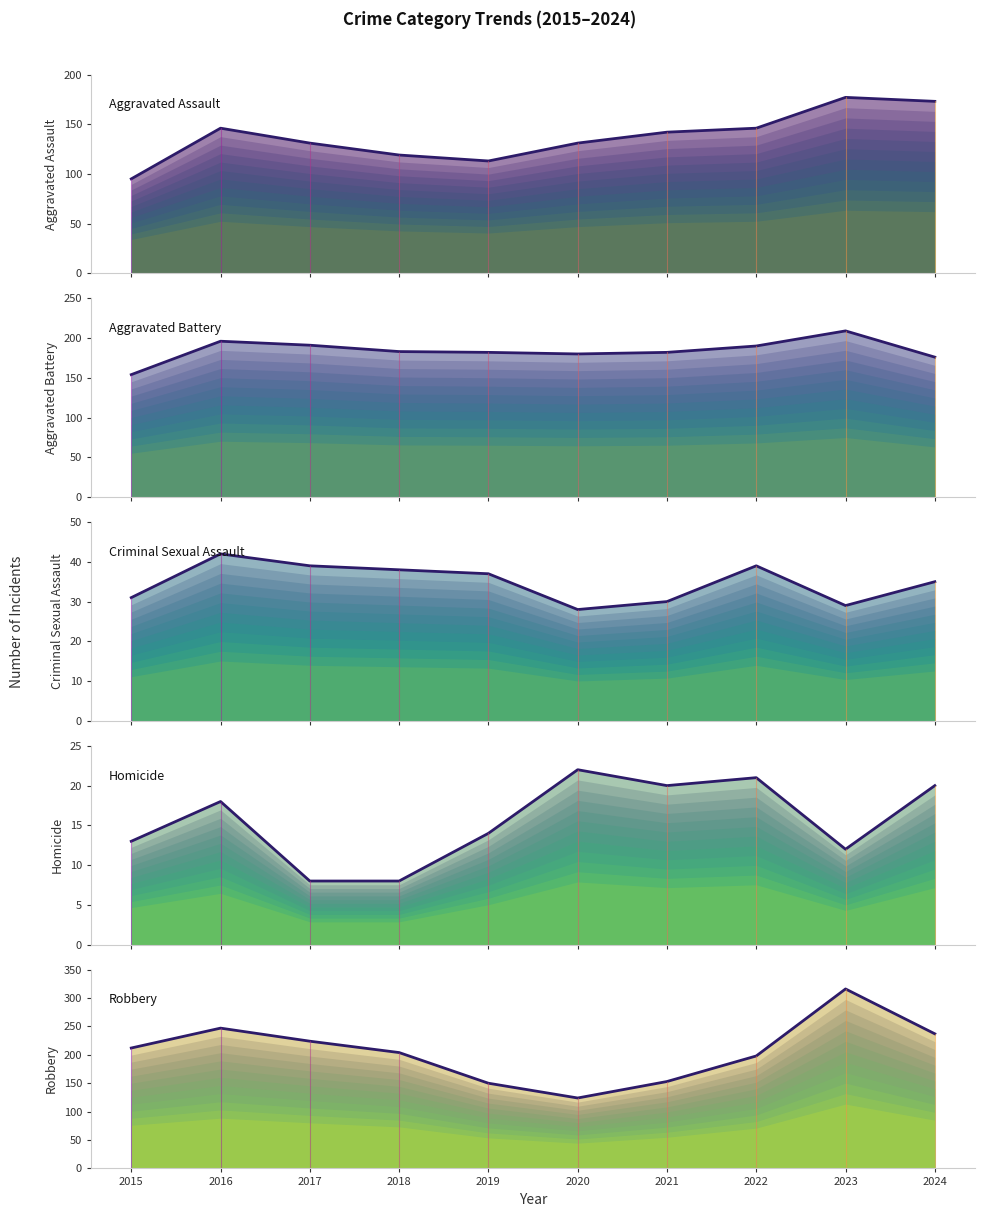

Reading left to right, transcribe all the data shown in this chart.

Aggravated Assault: 2015=95	2016=146	2017=131	2018=119	2019=113	2020=131	2021=142	2022=146	2023=177	2024=173
Aggravated Battery: 2015=154	2016=196	2017=191	2018=183	2019=182	2020=180	2021=182	2022=190	2023=209	2024=176
Criminal Sexual Assault: 2015=31	2016=42	2017=39	2018=38	2019=37	2020=28	2021=30	2022=39	2023=29	2024=35
Homicide: 2015=13	2016=18	2017=8	2018=8	2019=14	2020=22	2021=20	2022=21	2023=12	2024=20
Robbery: 2015=212	2016=247	2017=224	2018=204	2019=150	2020=124	2021=153	2022=198	2023=316	2024=237